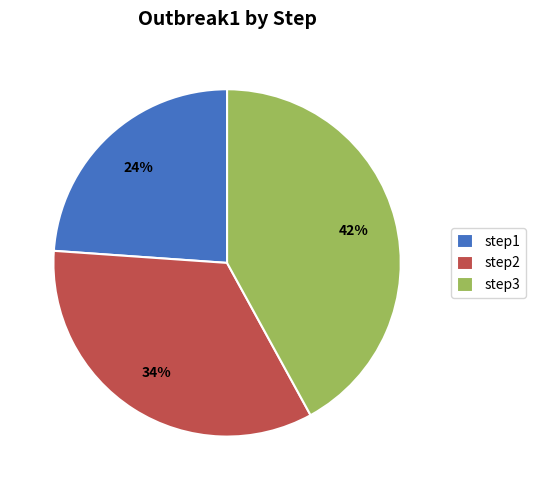

Approximately how many times larger is the value at step2 compared to step3?

0.8